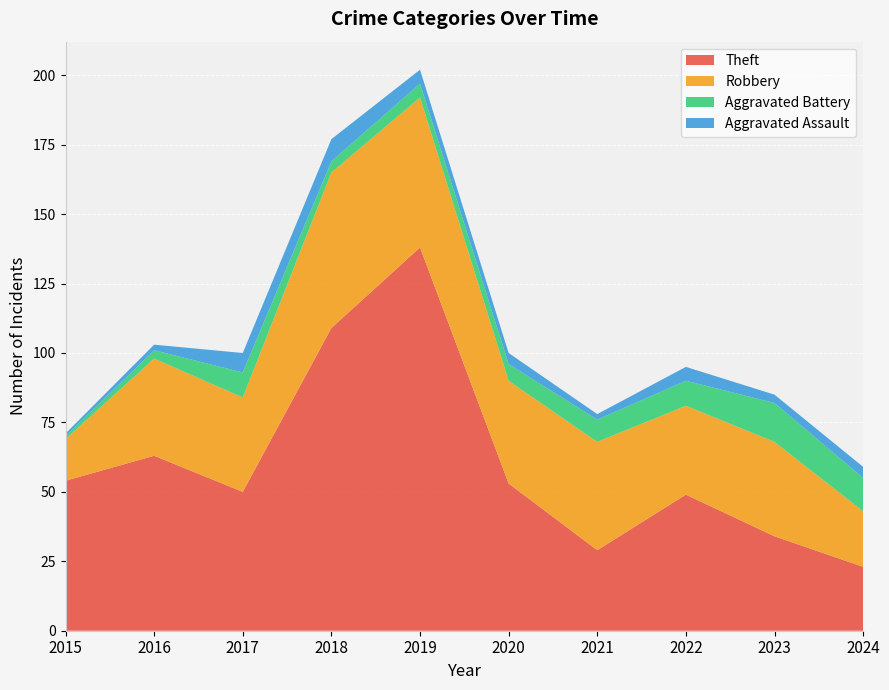

Reading left to right, transcribe all the data shown in this chart.

Theft: 54	63	50	109	138	53	29	49	34	23
Robbery: 15	35	34	56	54	37	39	32	34	20
Aggravated Battery: 1	3	9	4	5	6	8	9	14	12
Aggravated Assault: 1	2	7	8	5	4	2	5	3	4